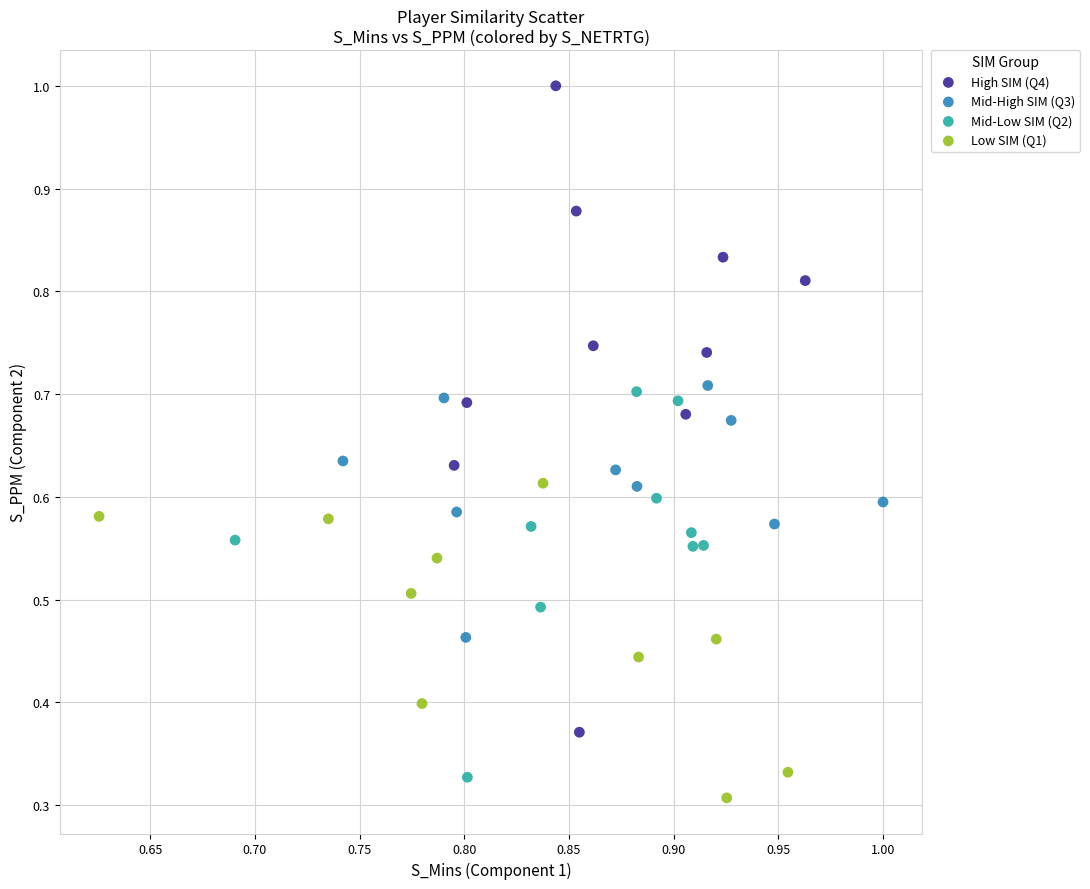

Which series contains the highest Y value?

High SIM (Q4)